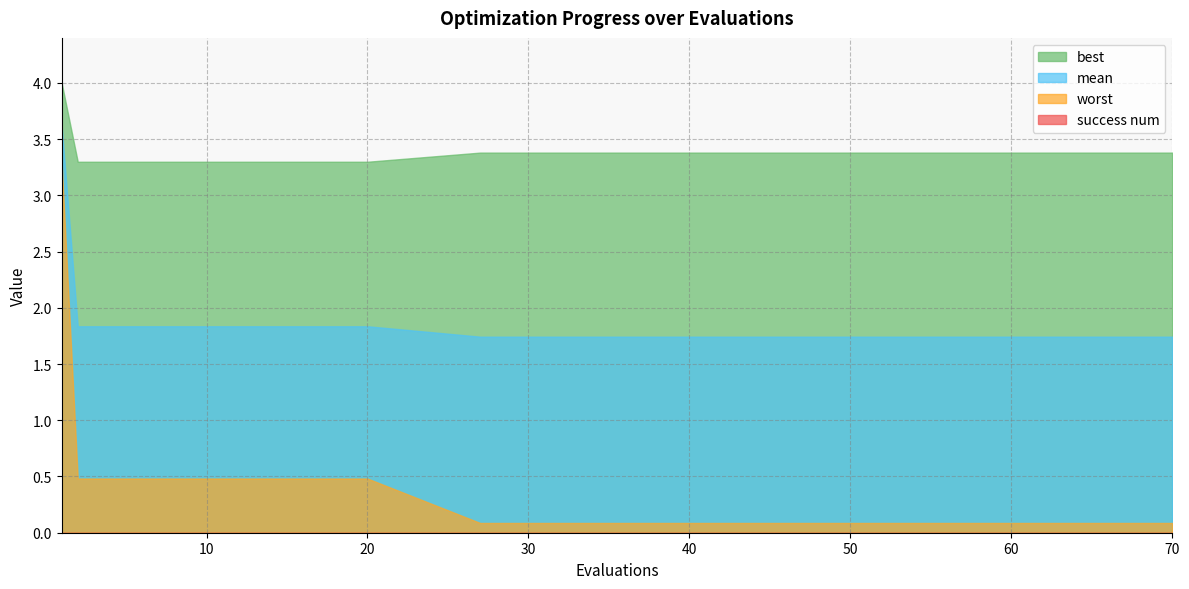

Is it true that best equals 3.4 at 50?

True